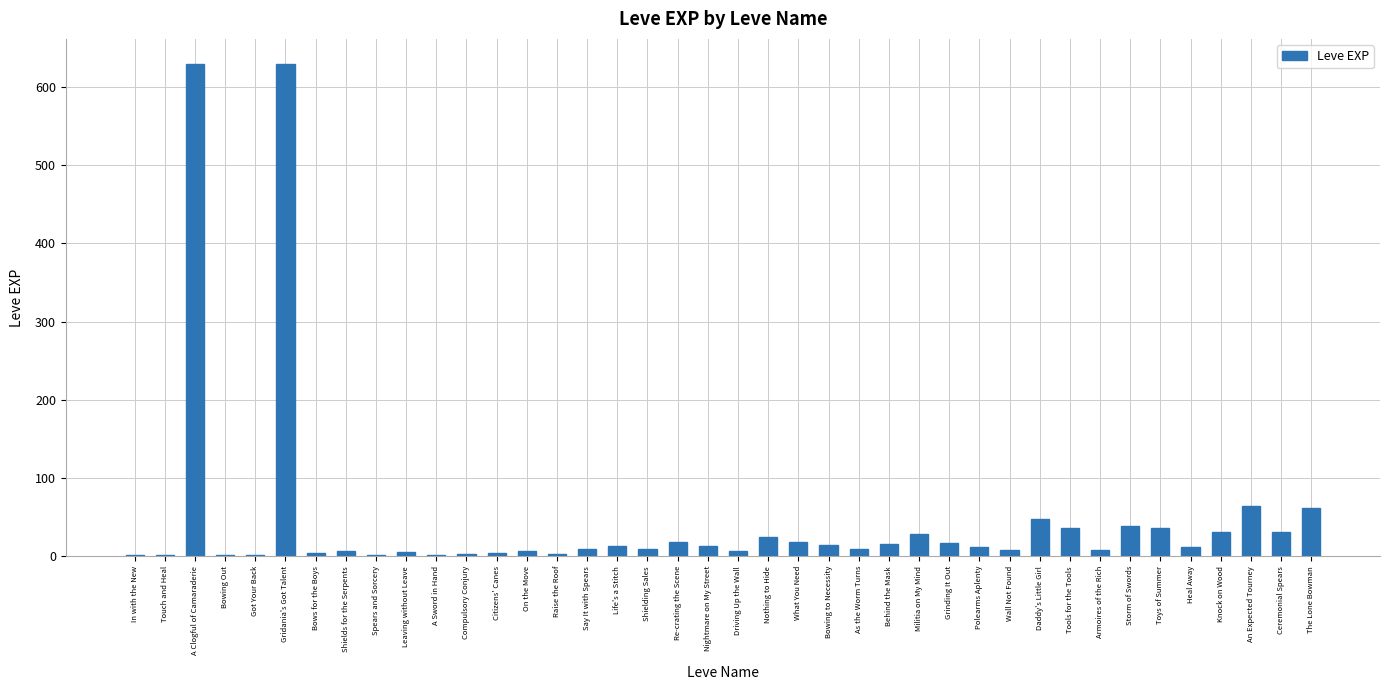

Which has a higher value, An Expected Tourney or Life's a Stitch?

An Expected Tourney